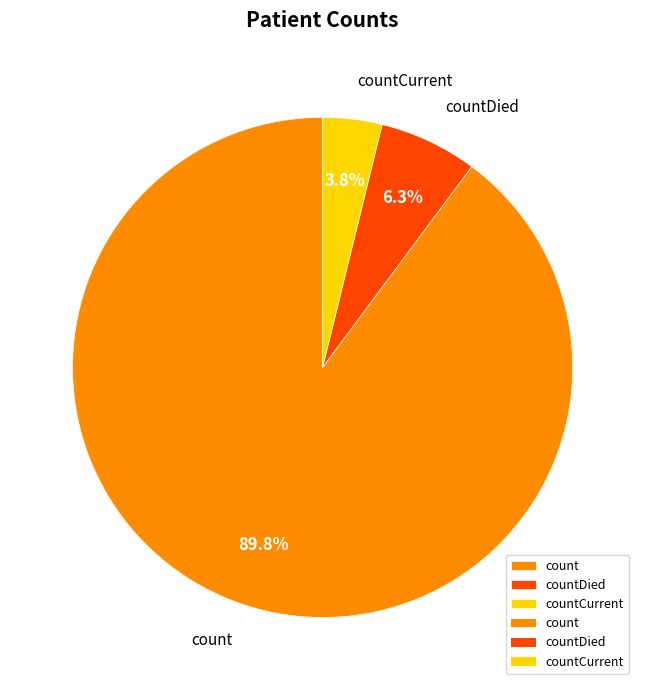

Between countDied and countCurrent, which is larger?

countDied